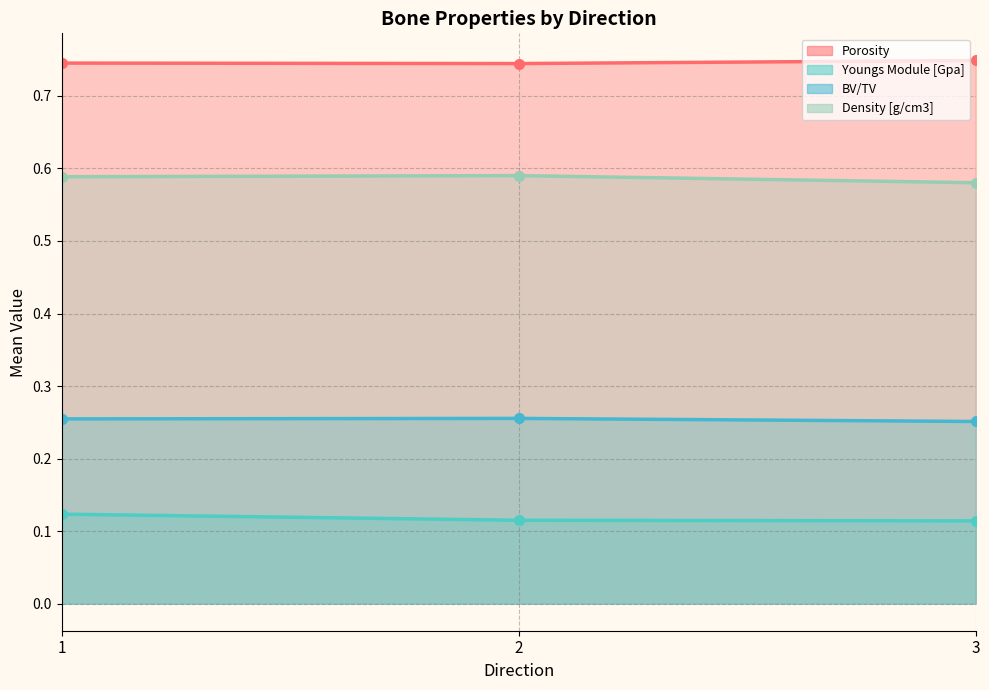

True or false: Density [g/cm3] has more than 0 interior local peaks.

True